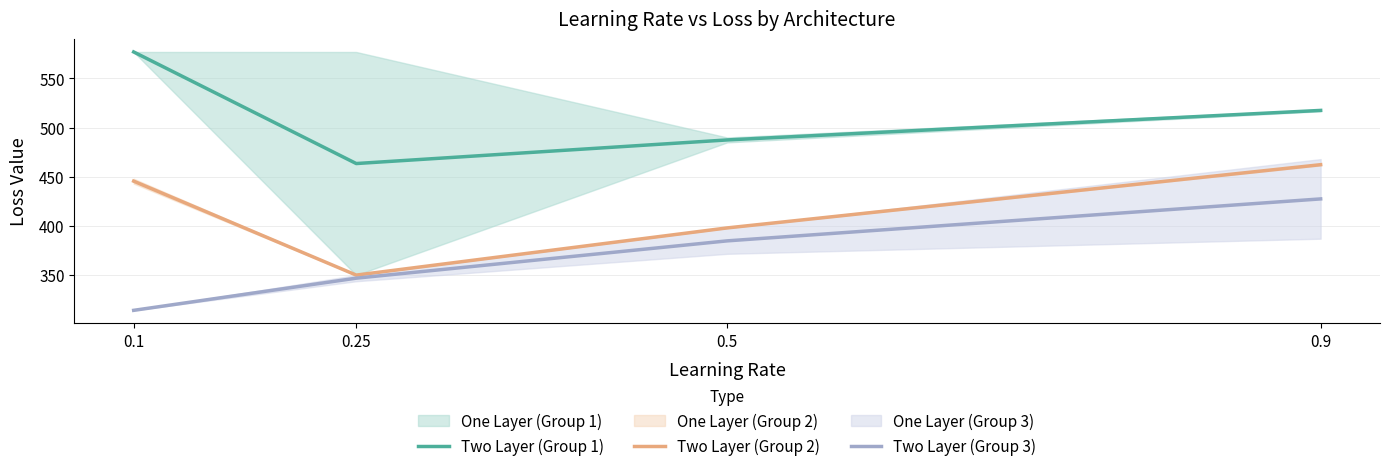

Where is the first local minimum for Two Layer (Group 1)?

0.25